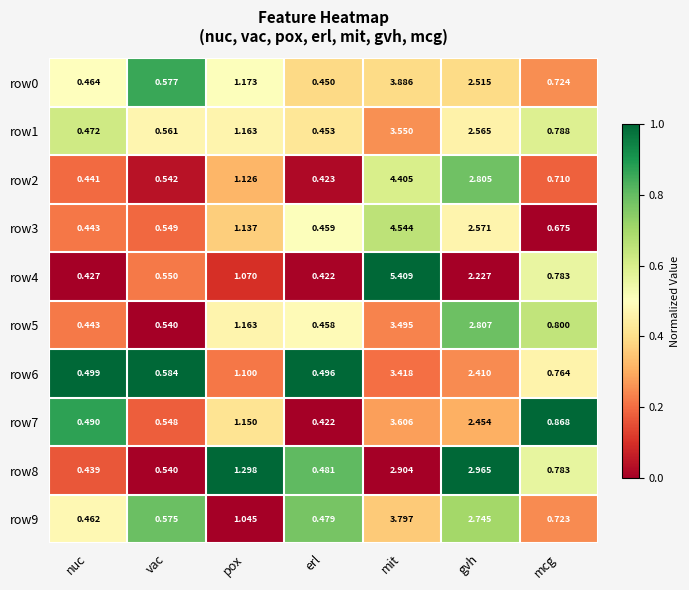

Where is row8 nearest to the value 1?

mcg